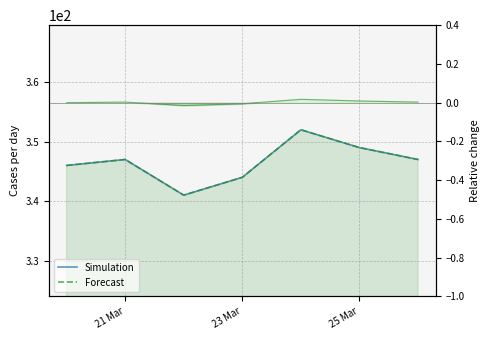

True or false: Simulation has more than 2 points higher than both neighbors.

False